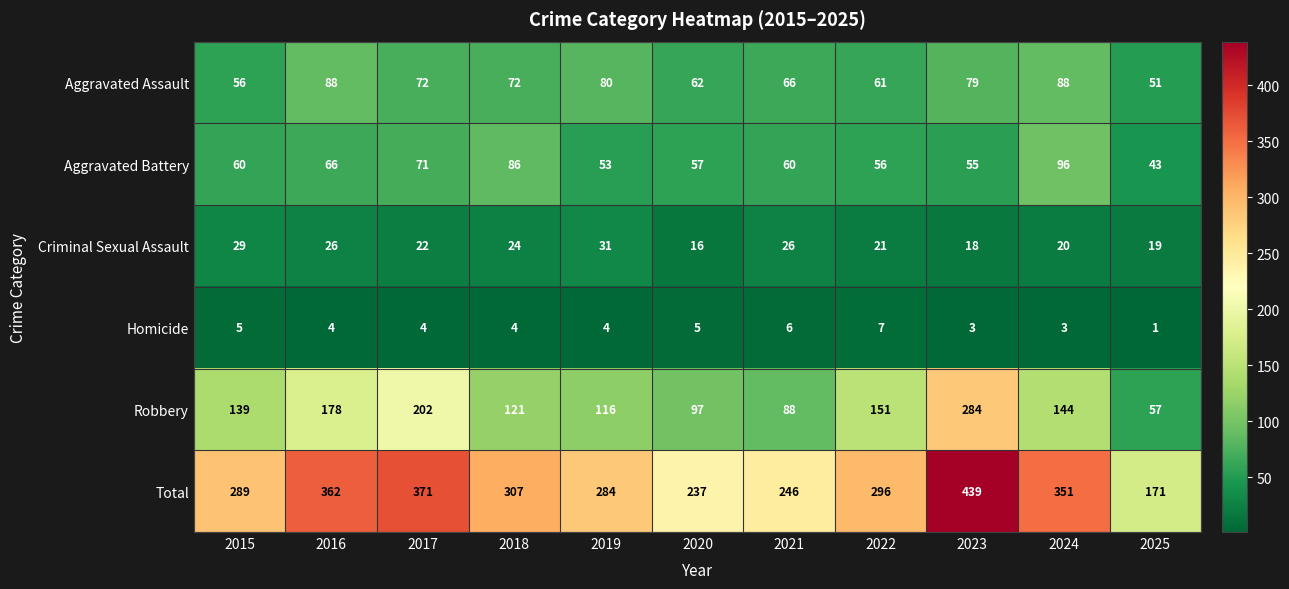

What is the maximum value shown in the chart?

439